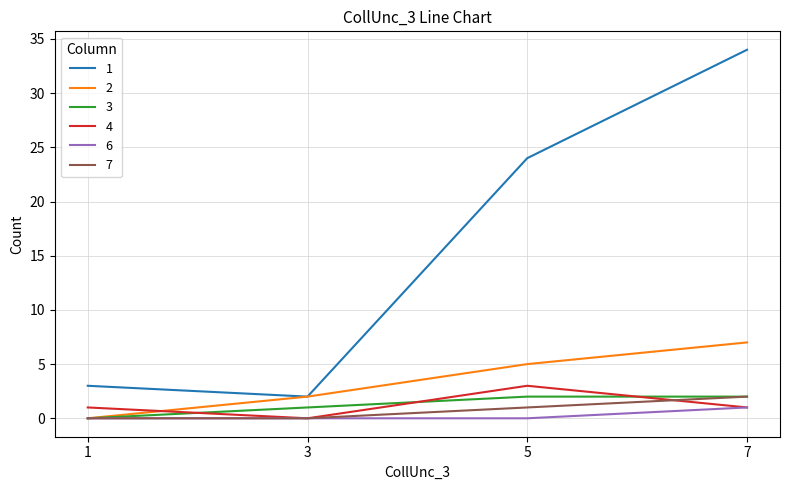

Which series has the largest total across all categories?

1